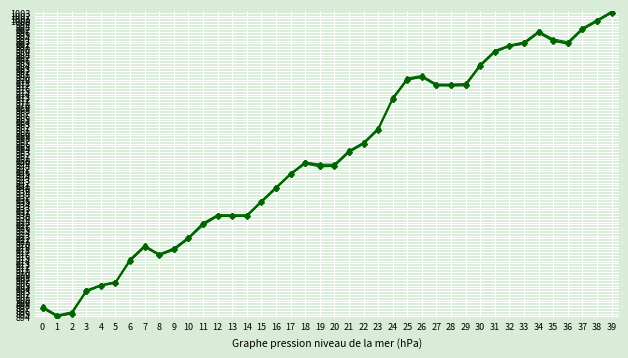

Is it true that col_1_trace_0.5 equals 647.6 at 19?

False